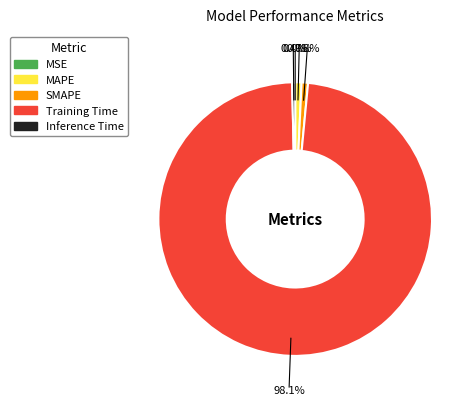

What percentage is NOT represented by Training Time?

1.9%